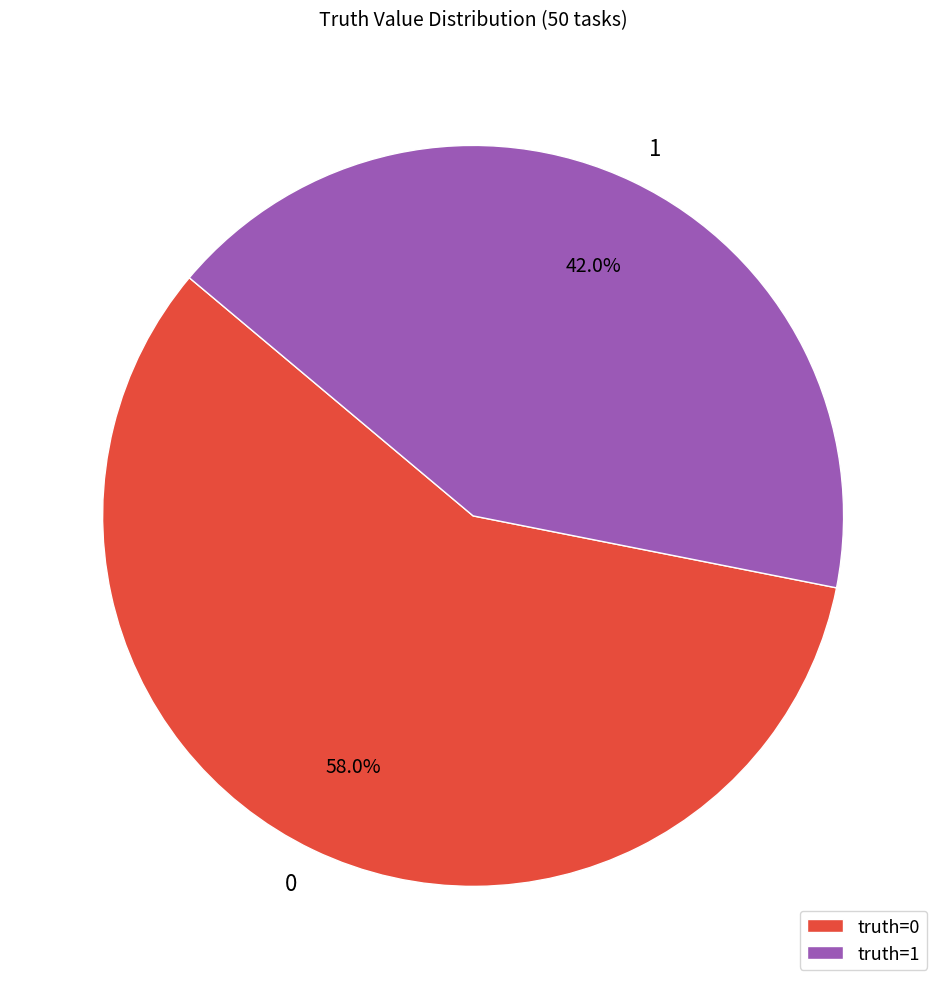

What is the smallest slice in the pie chart?

1